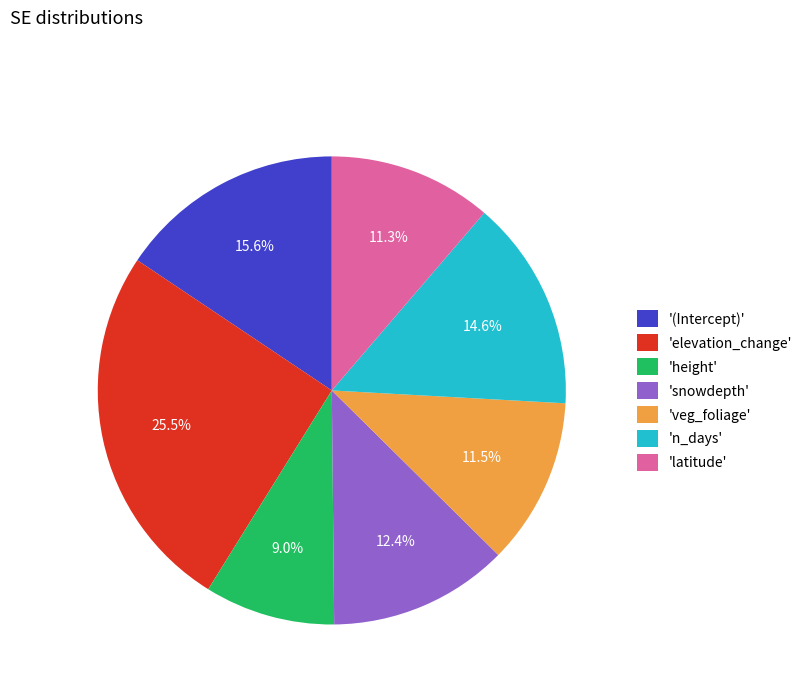

Which slice is the smallest?

'height'